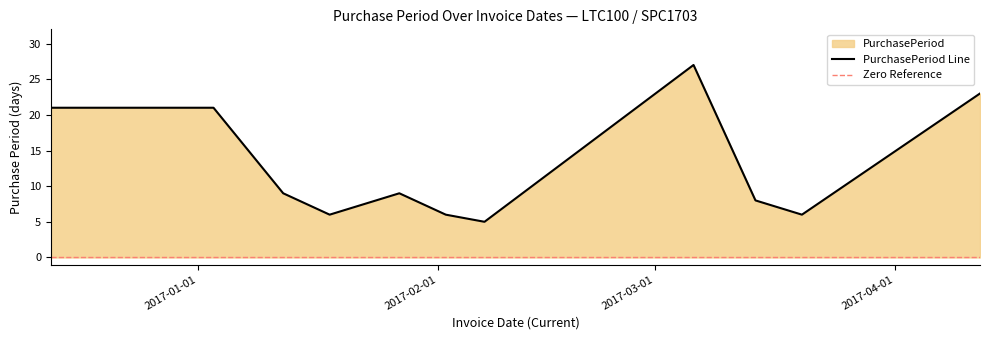

The chart shows a value of 9 at 2017-01-12. True or false?

True